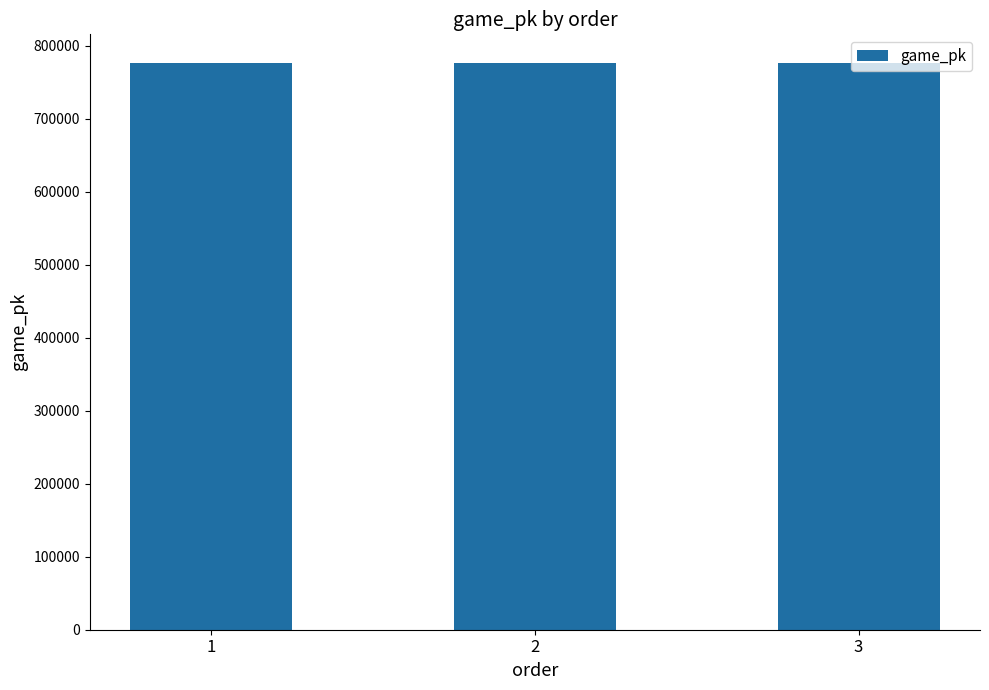

The value at 1 is 776934. True or false?

True